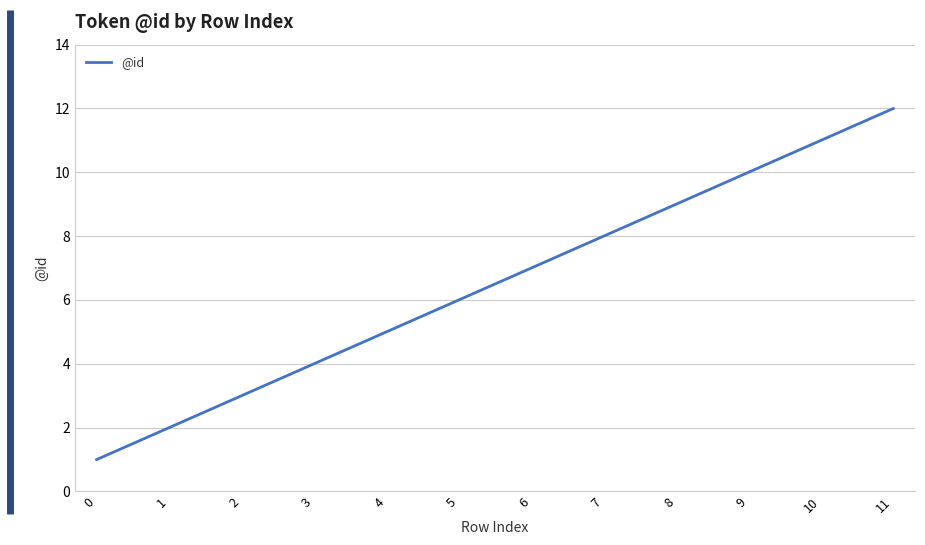

What is the difference between the second highest and second lowest values?

9